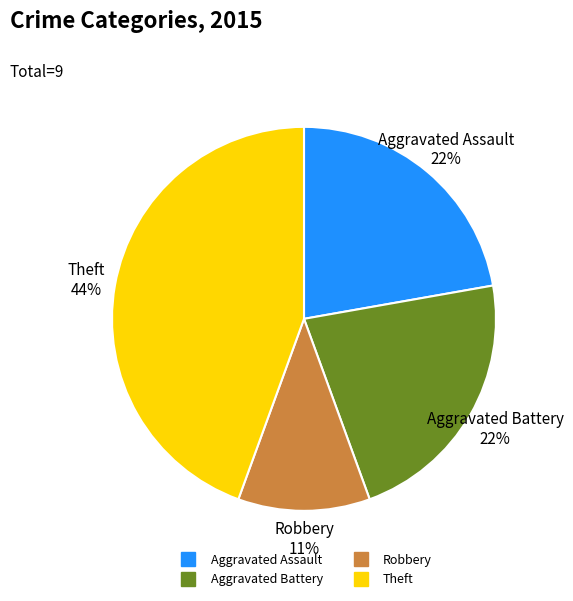

To the nearest percent, what is the average slice percentage?

25%